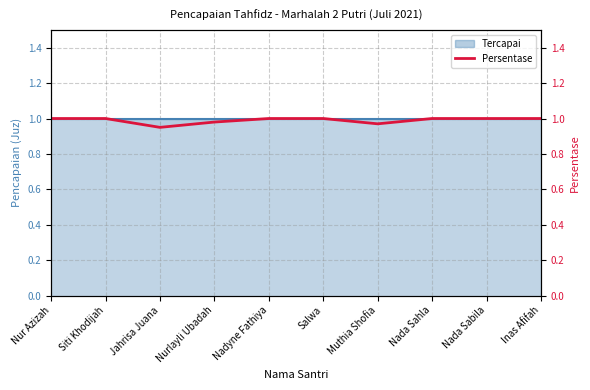

What is the sum of all values?

9.9